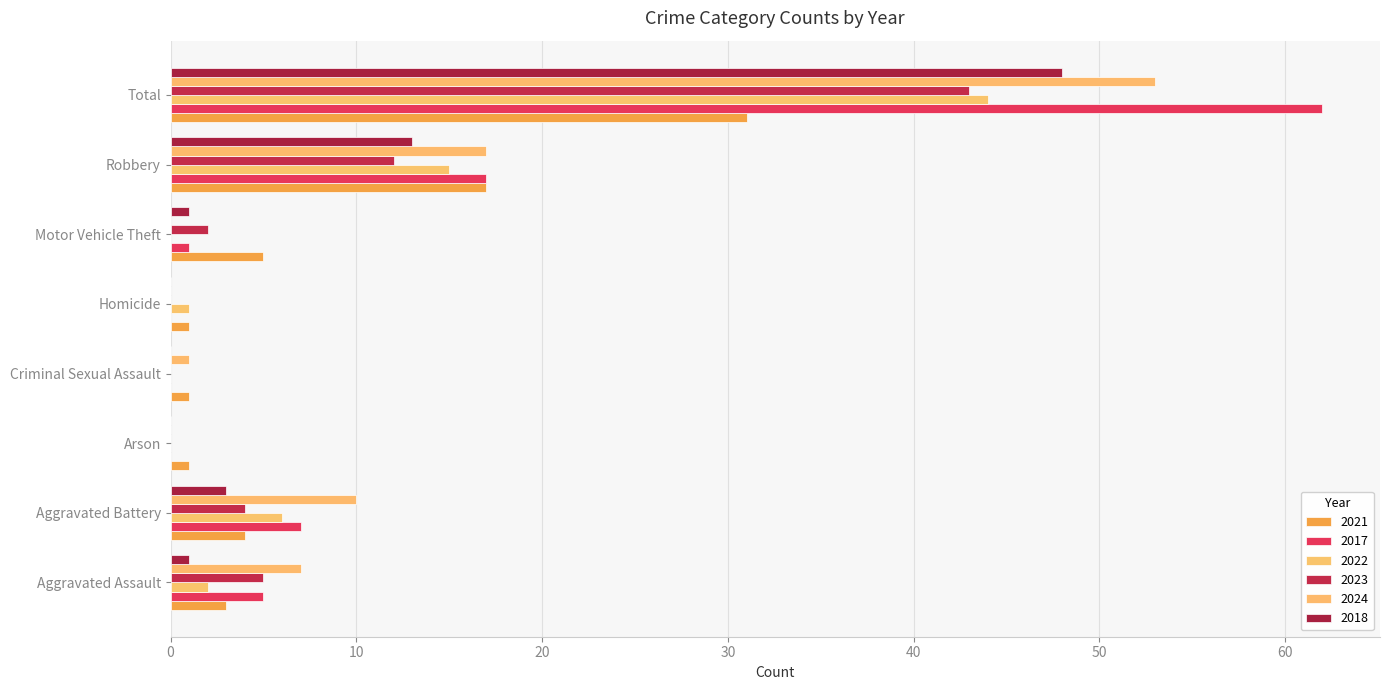

Which category has the highest value in the 2023 series?

Total